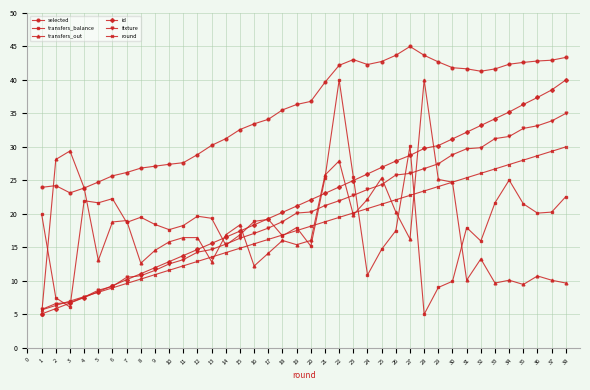

The transfers_out series shows 13.1 at 5. True or false?

True